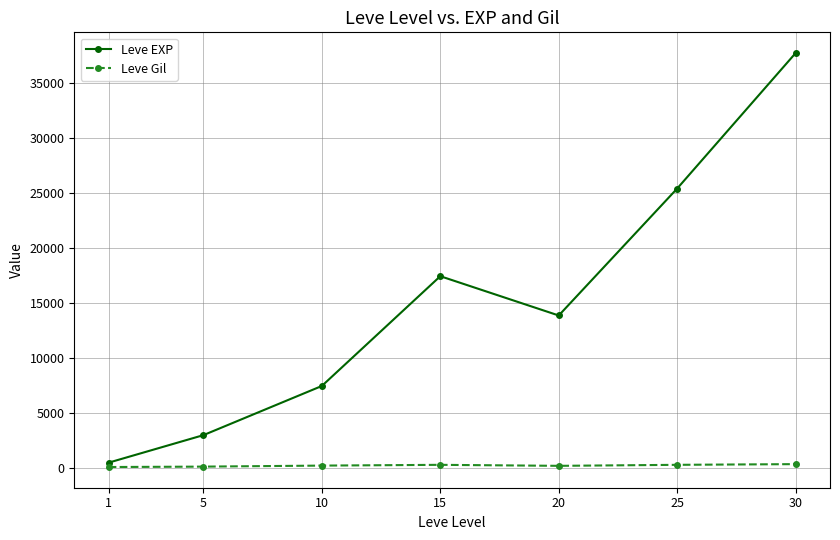

What is the value of the Leve EXP point at the 4th from the left?

17445.0